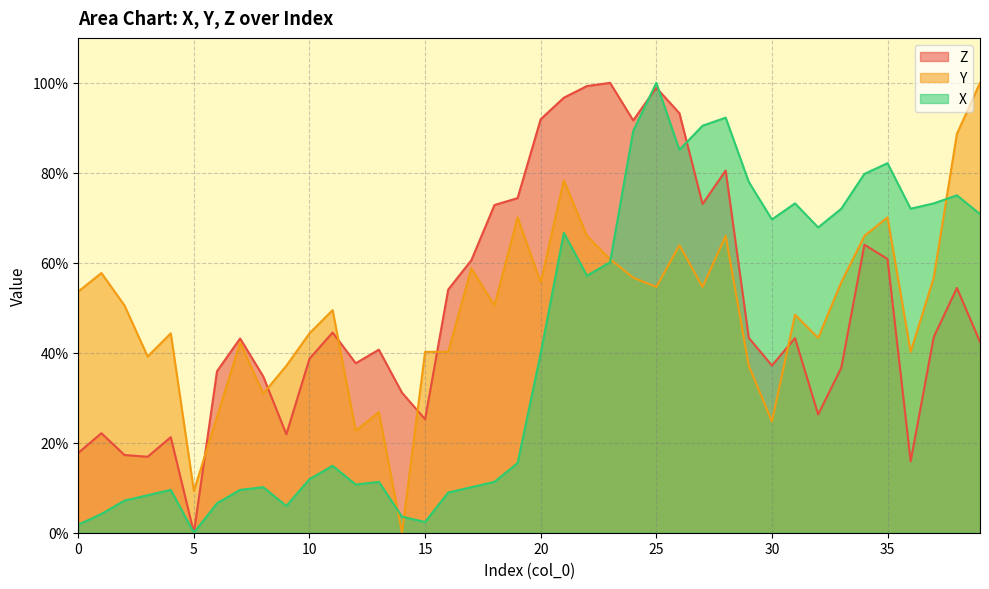

What is the maximum value shown in the chart?

100.0